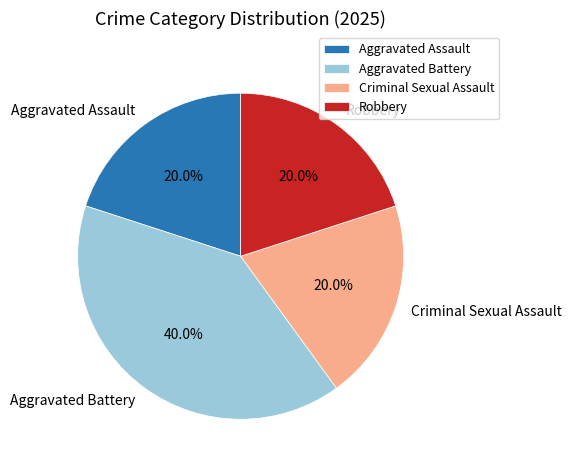

To the nearest percent, what percentage of the pie is Robbery?

20%